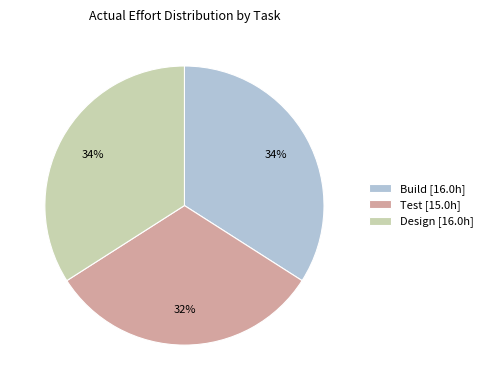

Does any single category account for the majority?

No